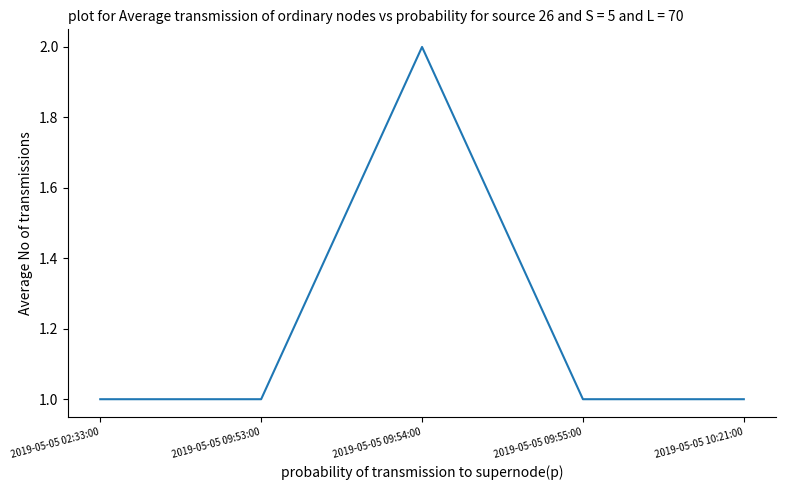

The chart shows a value of 1 at 2019-05-05 09:54:00. True or false?

False